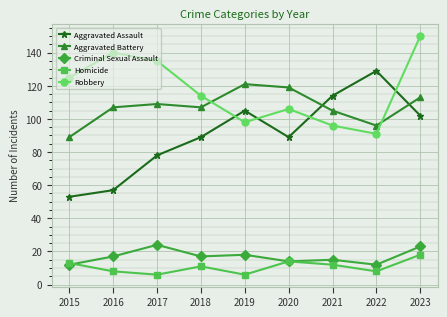

Which category has the highest value across all series?

2023